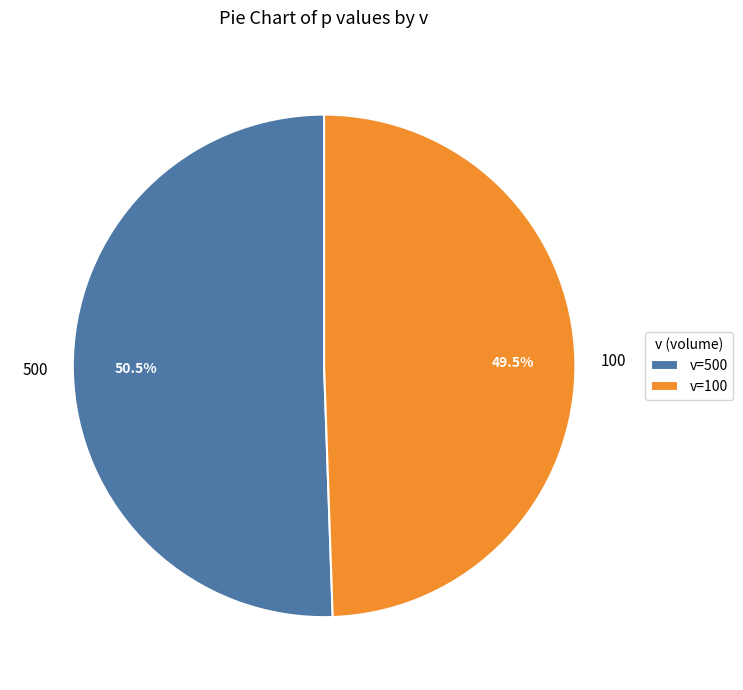

Is there any slice that represents more than half of the pie?

Yes